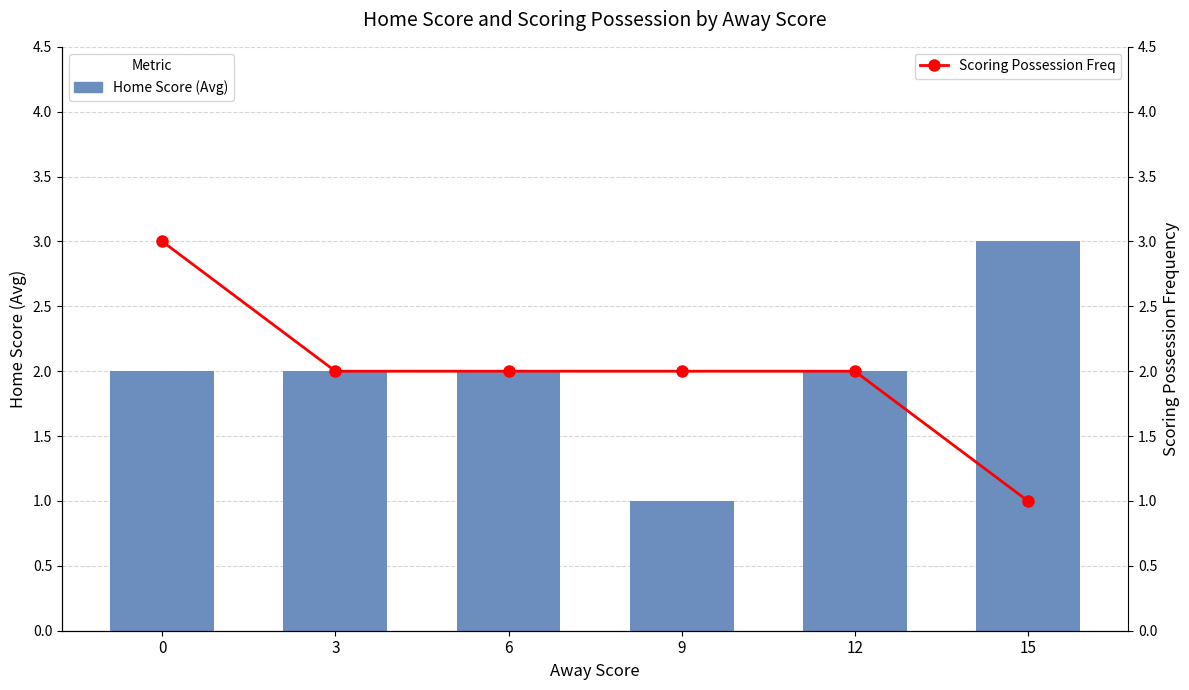

Reading right to left, extract all data points from this chart.

Home Score (Avg): 3	2	1	2	2	2
Scoring Possession Freq: 1	2	2	2	2	3